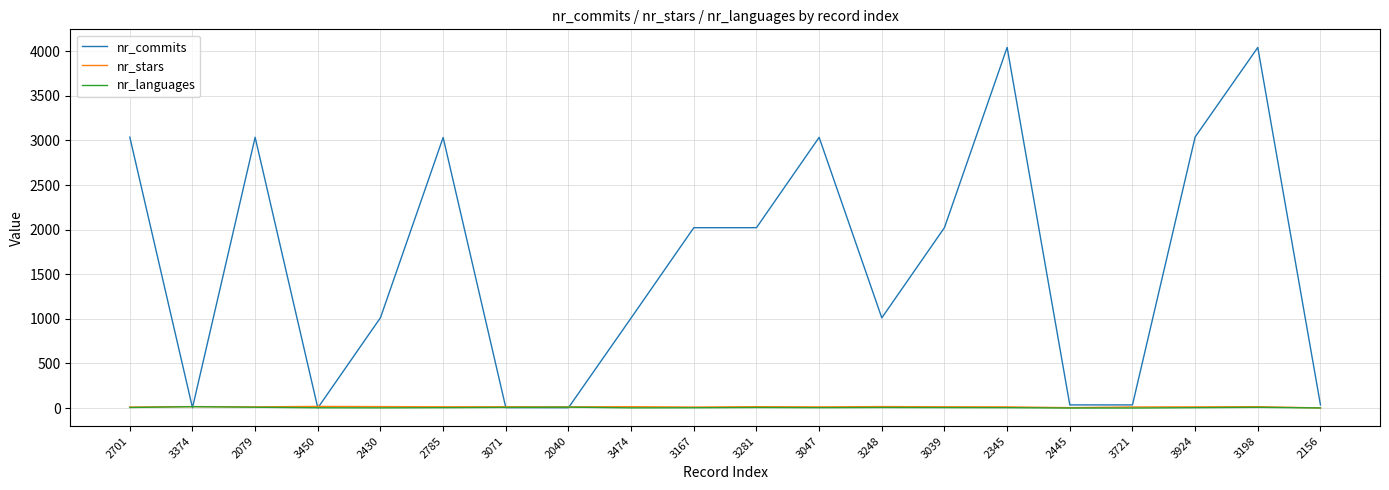

What is the difference between the maximum and minimum values in the nr_languages series?

15